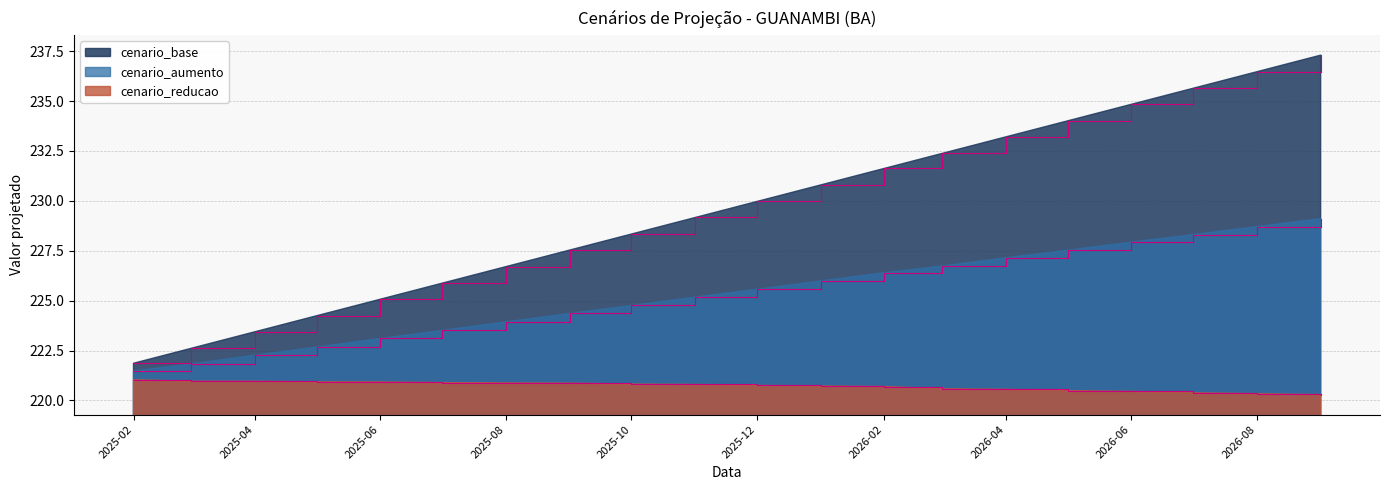

What is the value of the cenario_reducao point at the 7th from the left?

220.9